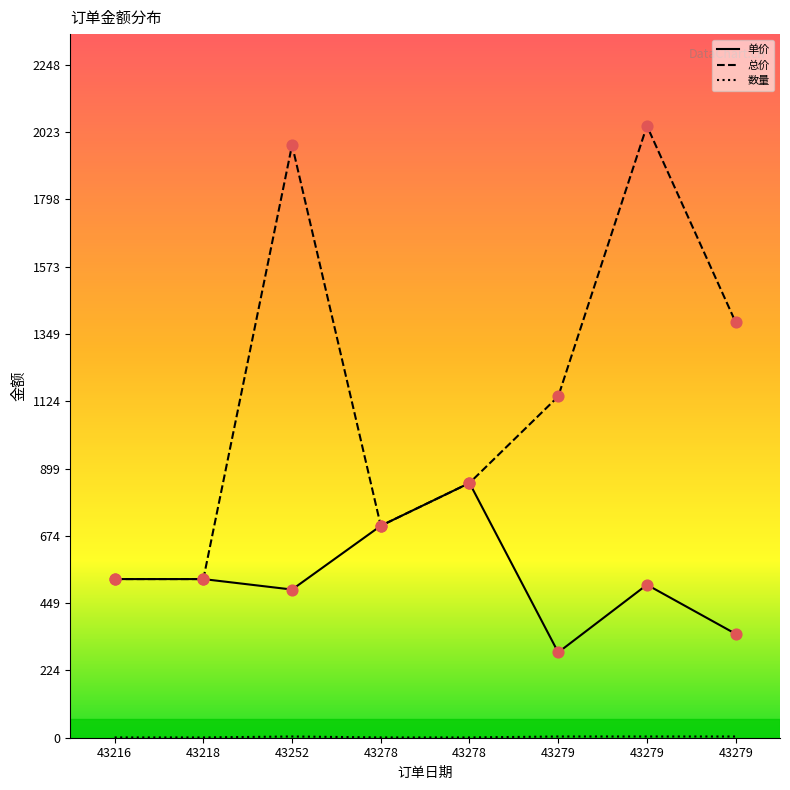

Which series has the widest spread of Y values?

总价